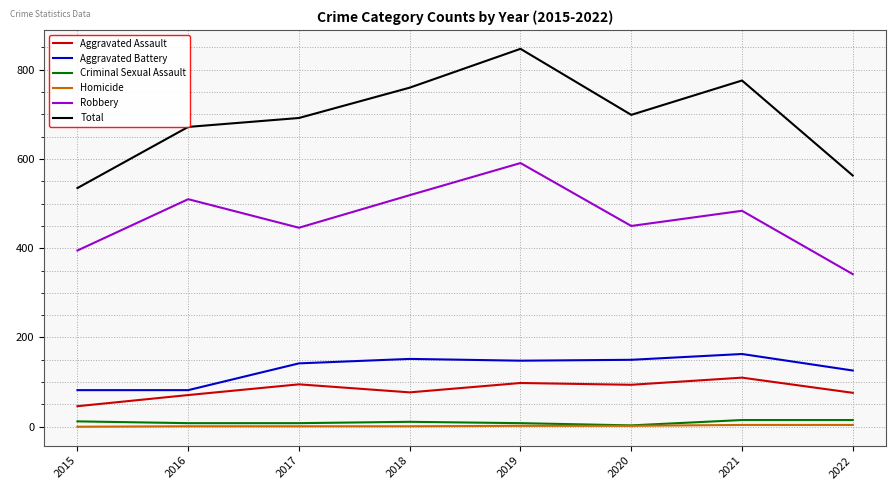

What is the difference between the maximum and minimum values in the Aggravated Battery series?

81